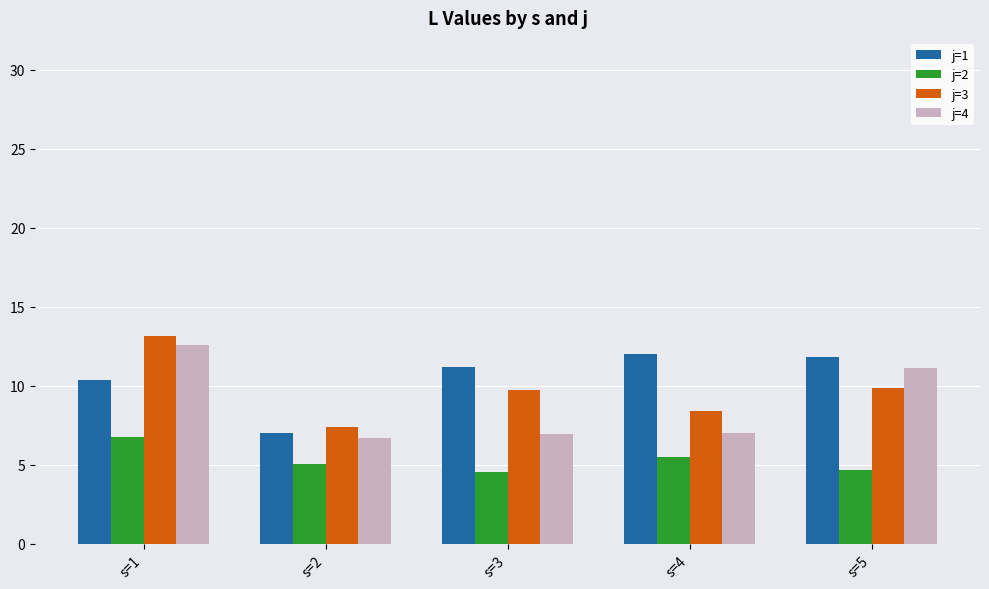

Which series has the largest range (max minus min)?

j=4